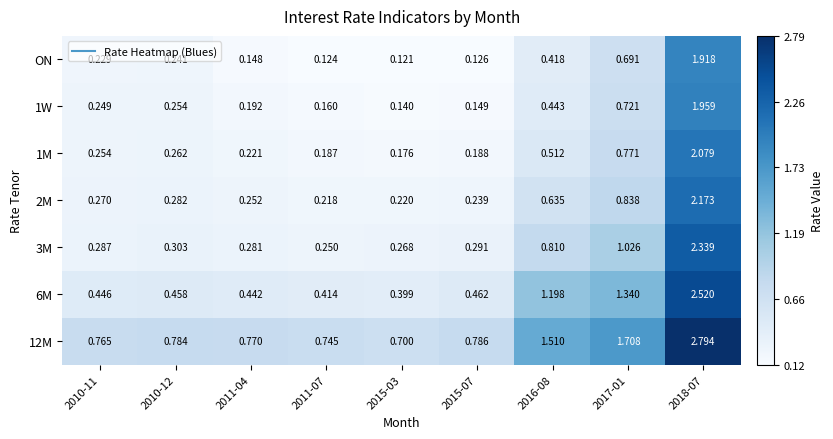

Which series changed the most between 2010-11 and 2011-04?

ON